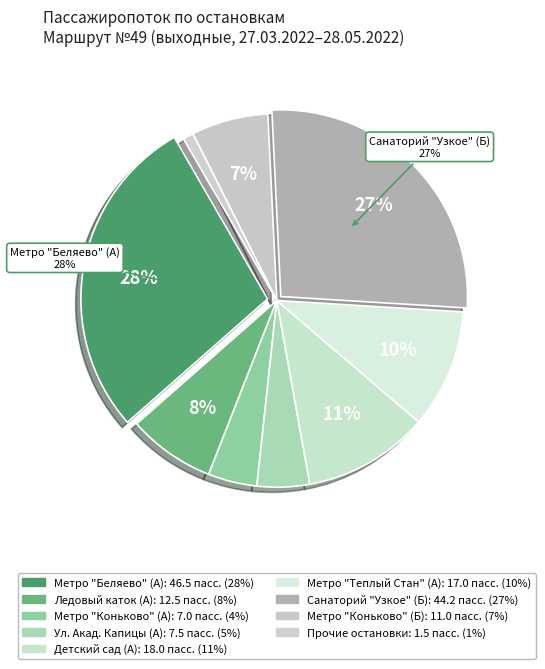

Count the number of slices in the pie.

9